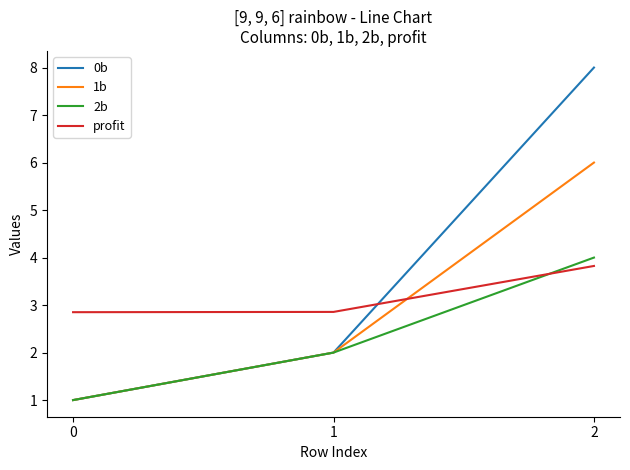

Which series has the widest spread of values?

0b